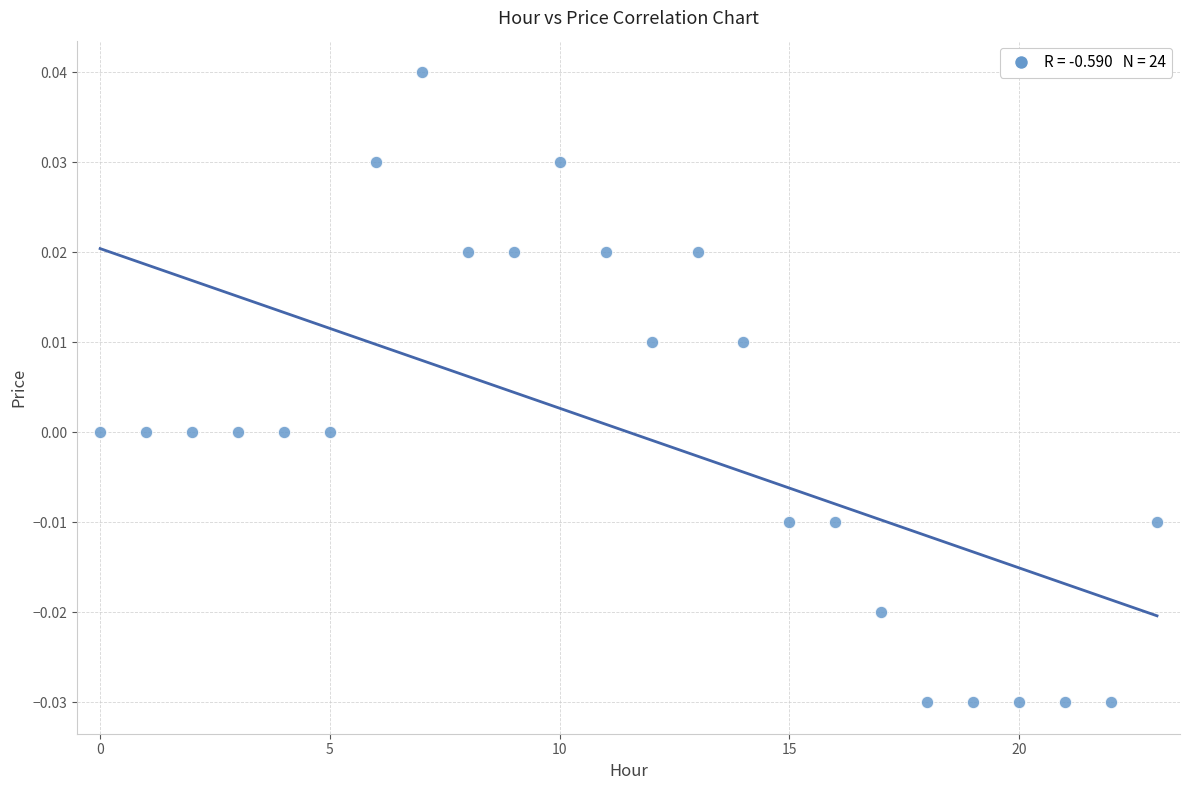

How many data points are displayed?

24